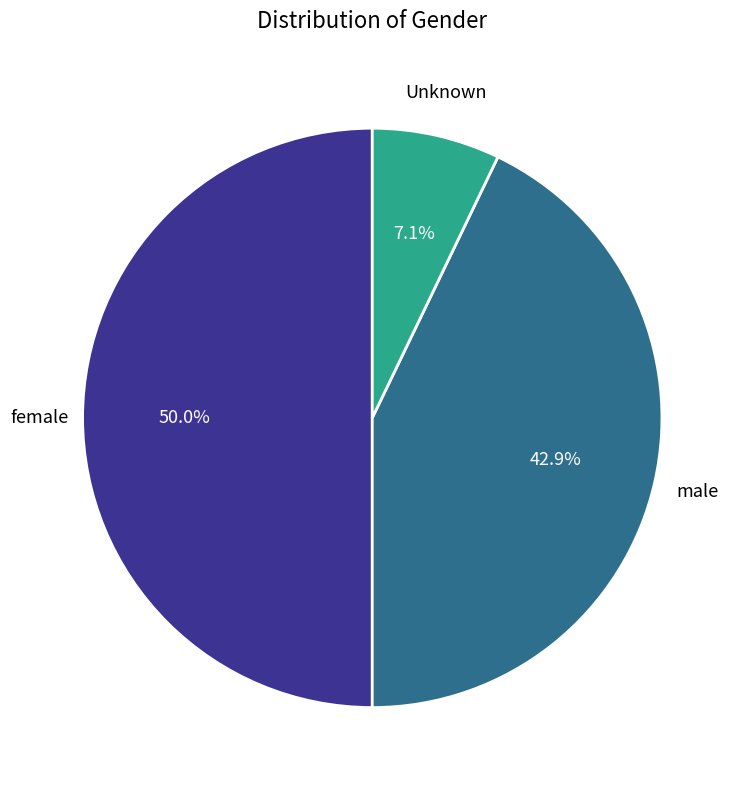

How many slices are in this pie chart?

3